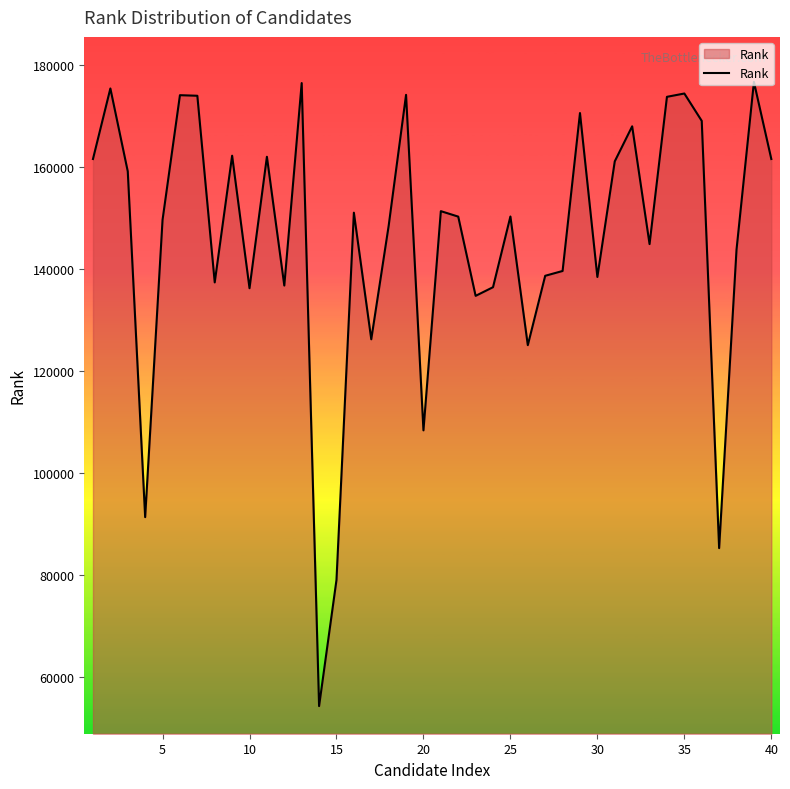

What is the maximum value shown in the chart?

176734